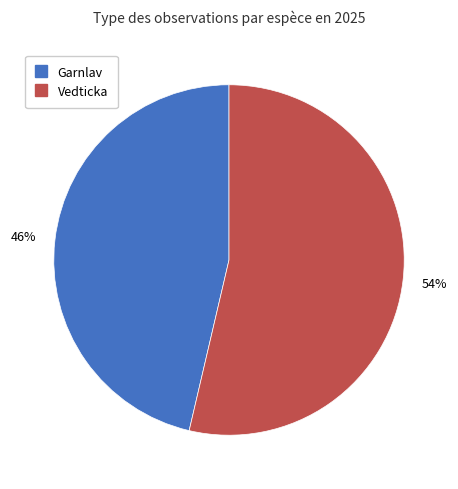

To the nearest percent, what is the average slice percentage?

50%